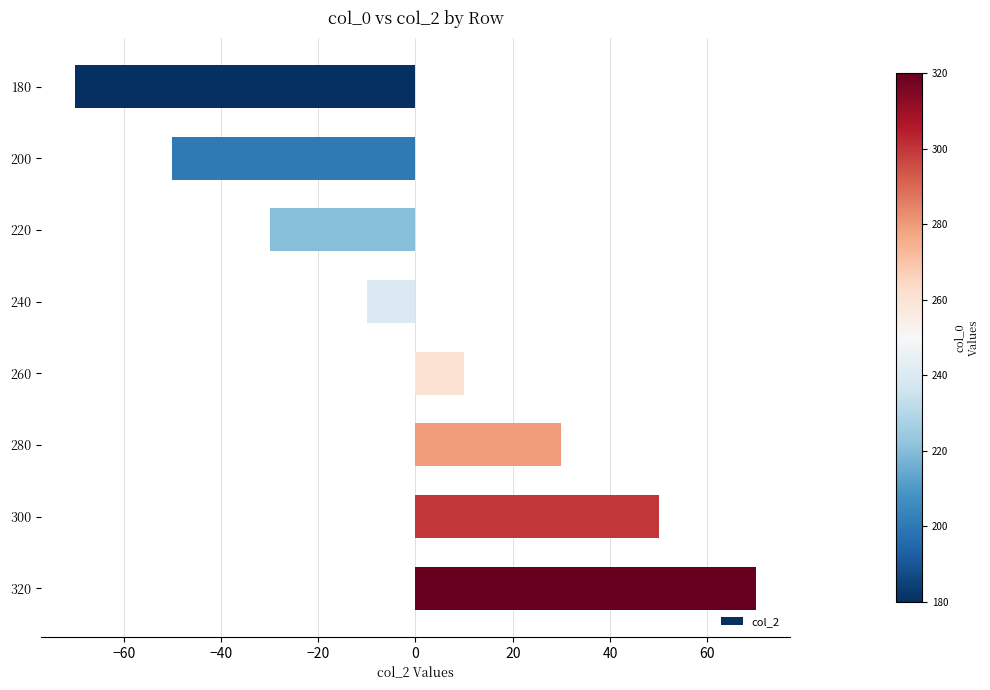

Rank the categories by value from highest to lowest.

320, 300, 280, 260, 240, 220, 200, 180